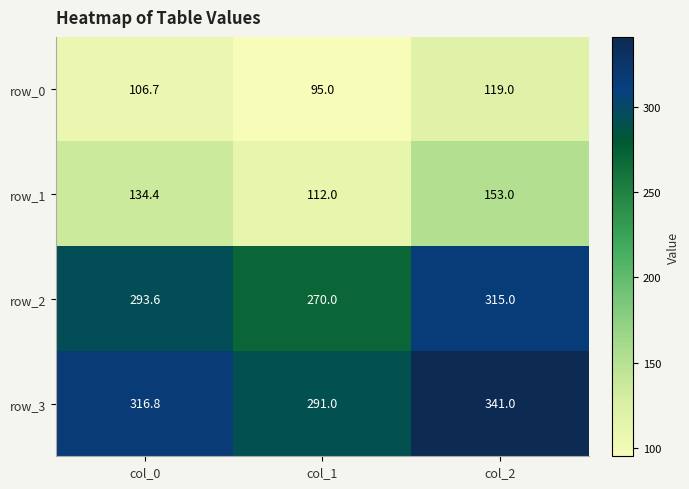

Reading right to left, transcribe all the data shown in this chart.

row_0: col_2=119.0	col_1=95.0	col_0=106.7
row_1: col_2=153.0	col_1=112.0	col_0=134.4
row_2: col_2=315.0	col_1=270.0	col_0=293.6
row_3: col_2=341.0	col_1=291.0	col_0=316.8